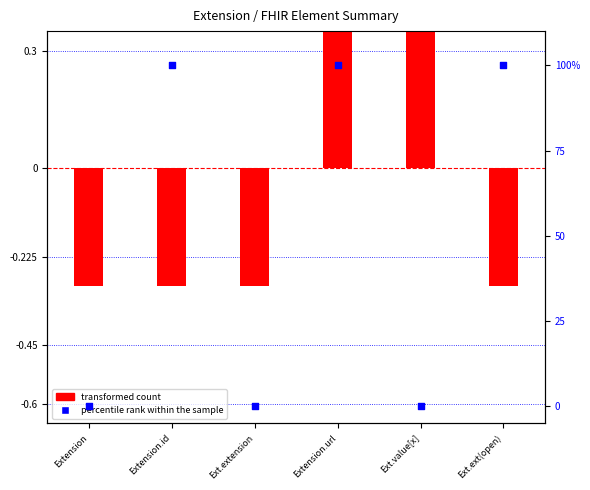

Which series contains the lowest Y value?

transformed count